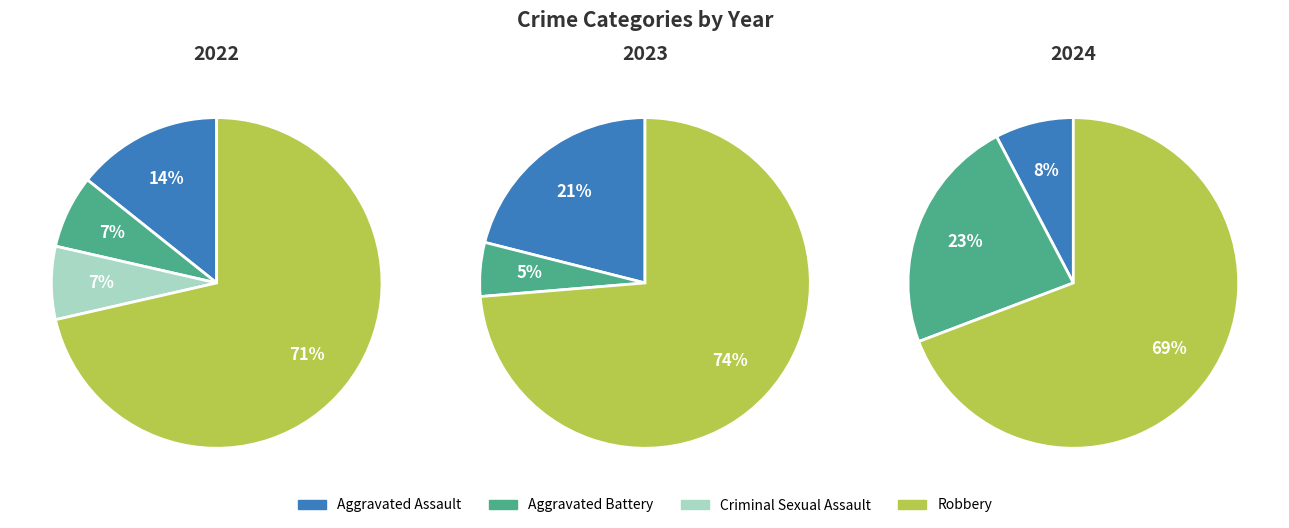

Does 3 account for over 50% of the chart?

Yes